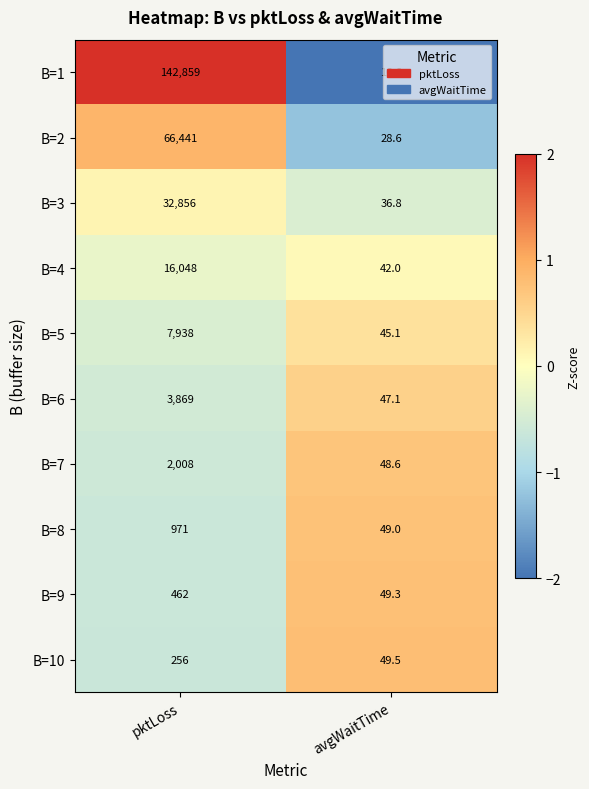

What is the sum of all B=5 values?

7983.1